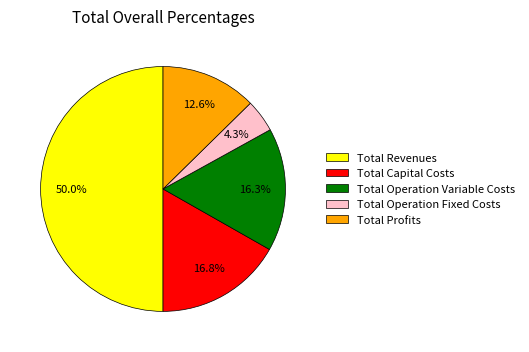

To the nearest percent, what portion does Total Operation Fixed Costs represent?

4%